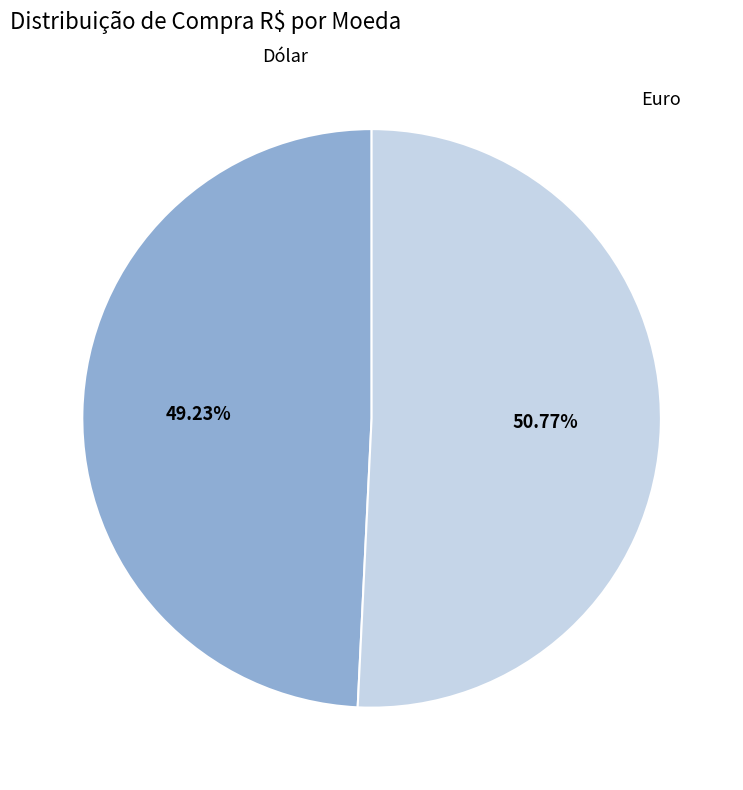

How many segments does this pie chart have?

2